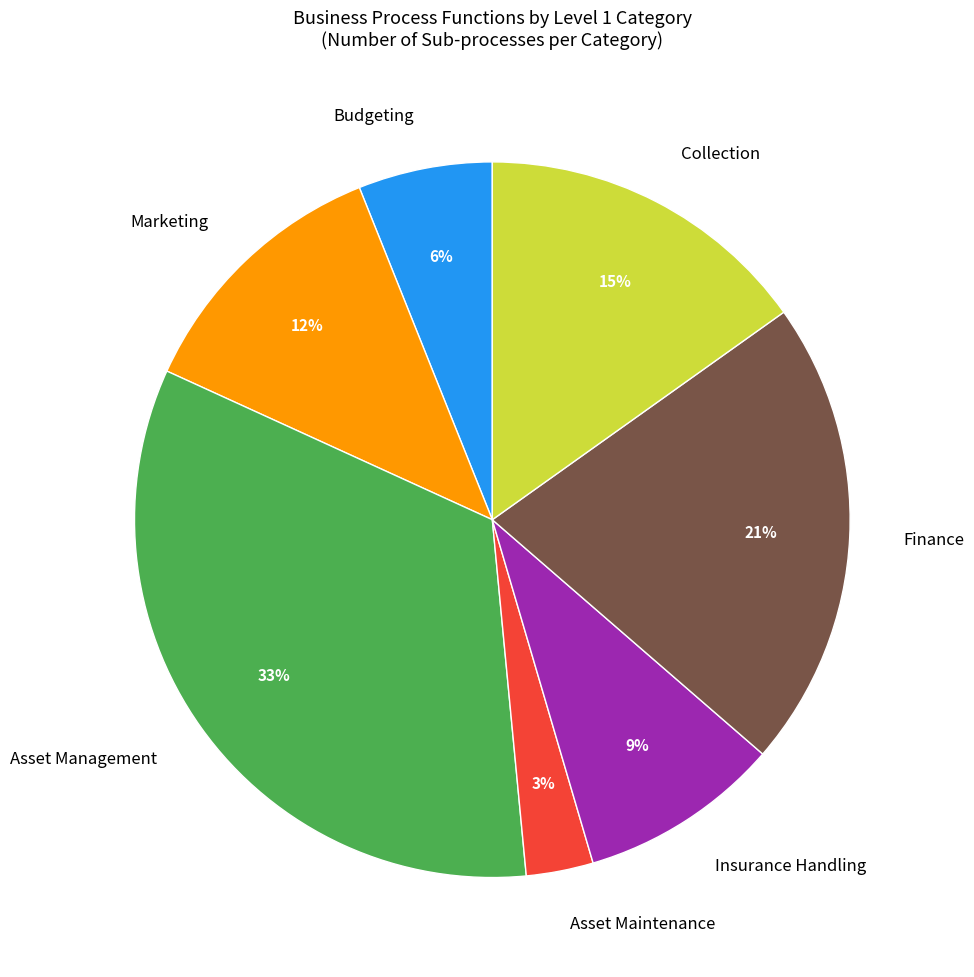

To the nearest percent, what is the difference between the largest and smallest slice percentages?

30%